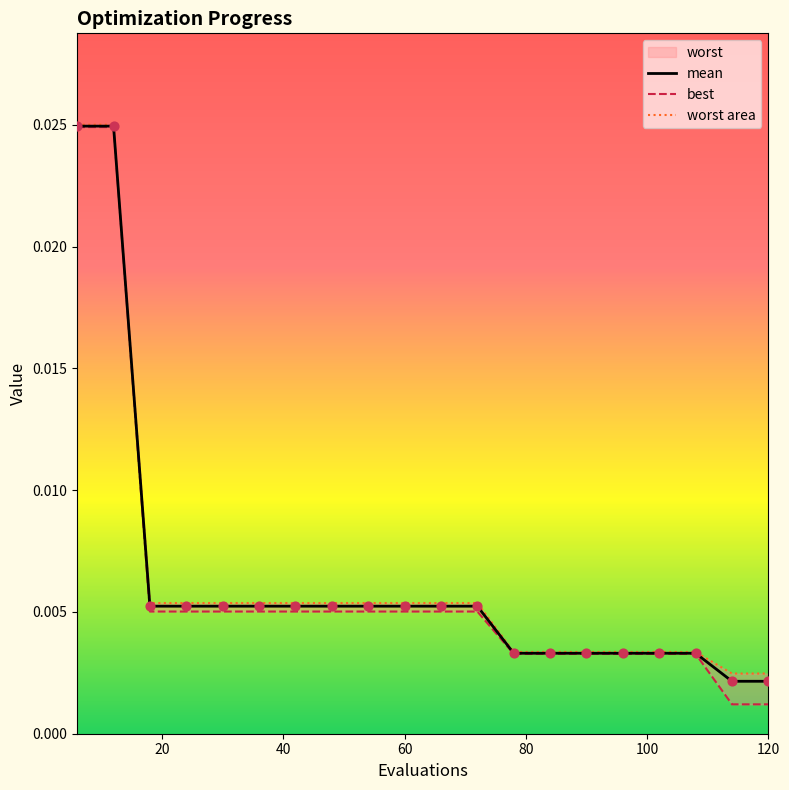

Which series has the largest Y range (max minus min)?

best